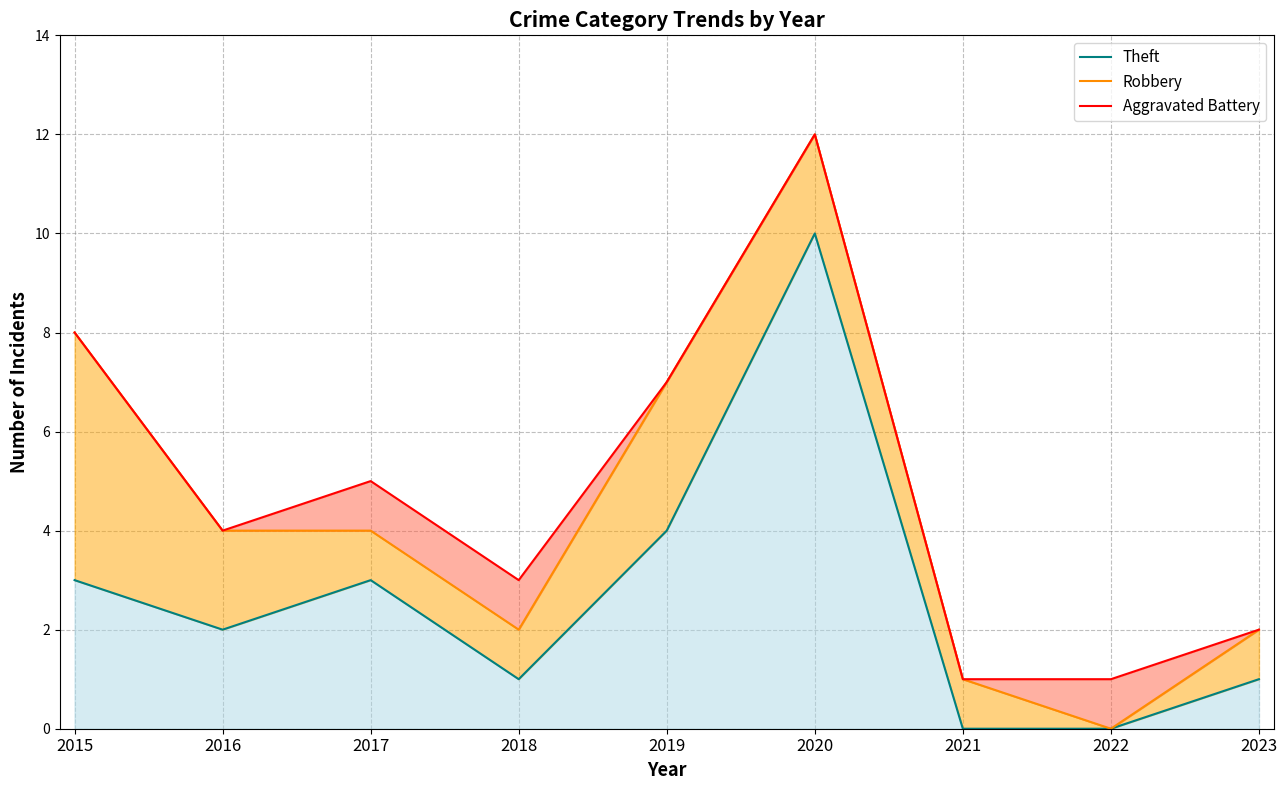

Where does the Aggravated Battery series first go above 4?

2015